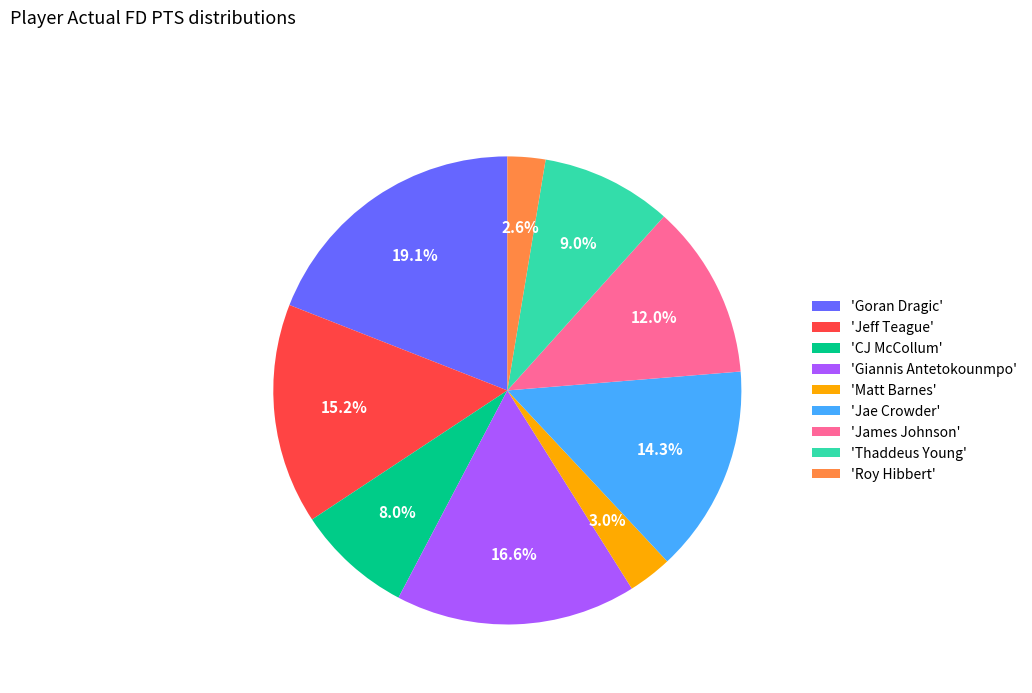

Which category has the biggest portion of the pie?

'Goran Dragic'